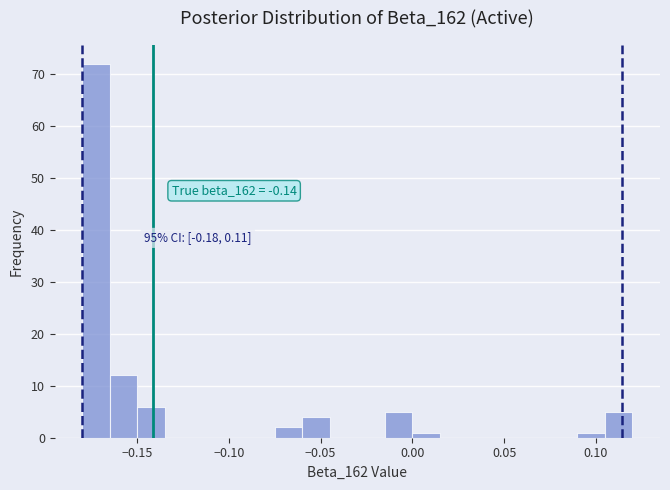

Read against the x-axis, roughly where is the centre of the tallest bar?

-0.170